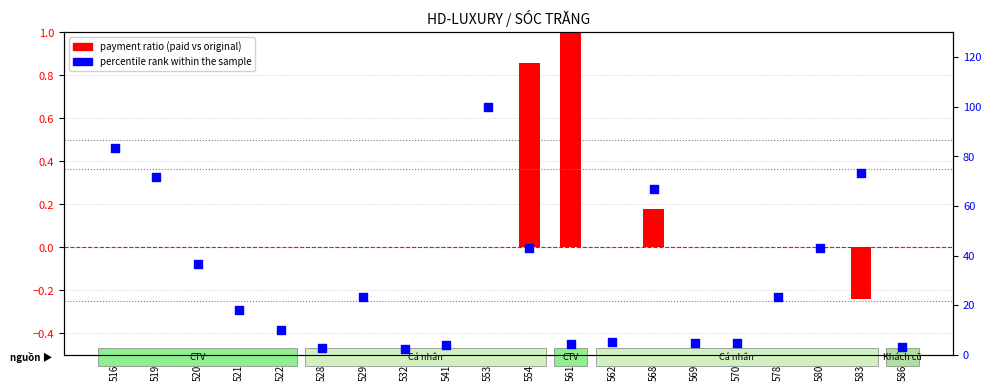

Which series has the widest spread of Y values?

percentile rank within the sample